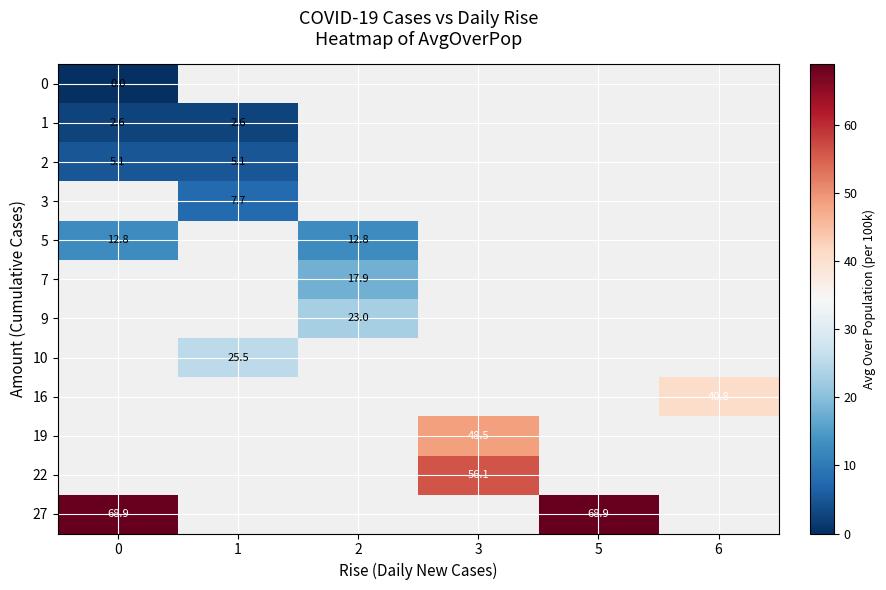

Is the value of 1 at 6 greater than the value of 5 at 1?

No